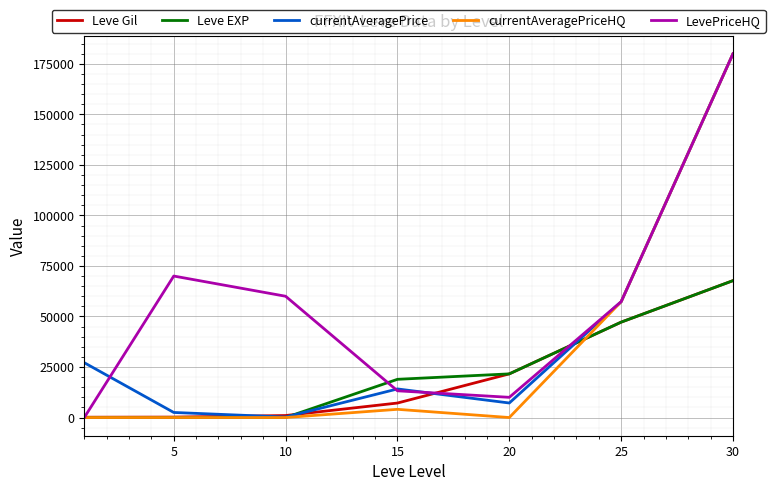

What is the highest value of the LevePriceHQ series?

180000